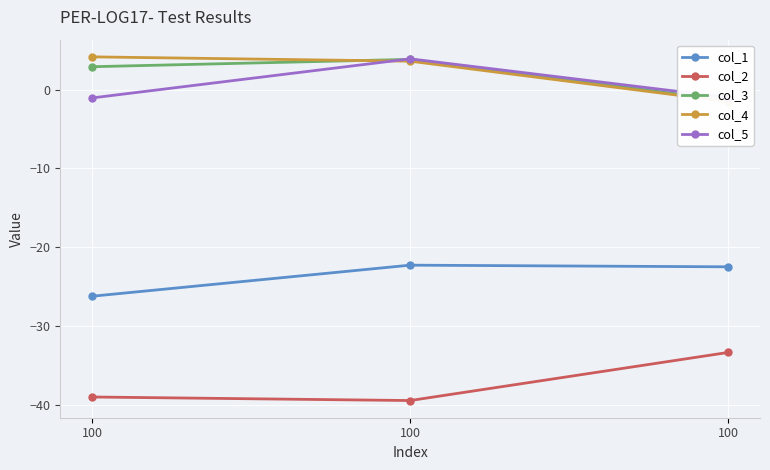

Rank the series at 100 from lowest to highest value.

col_2, col_1, col_5, col_3, col_4